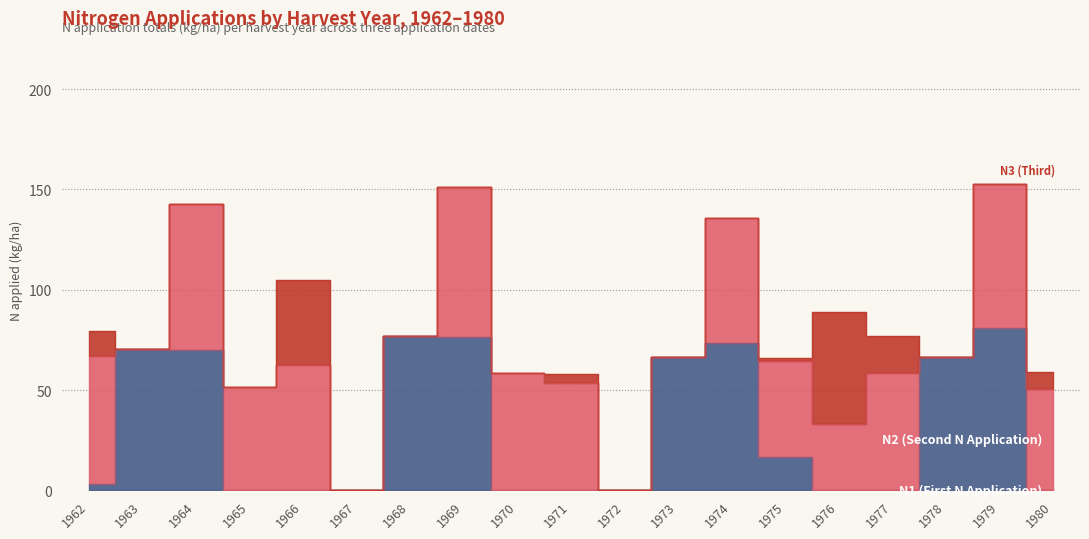

Between 1974 and 1969, which is larger?

1969